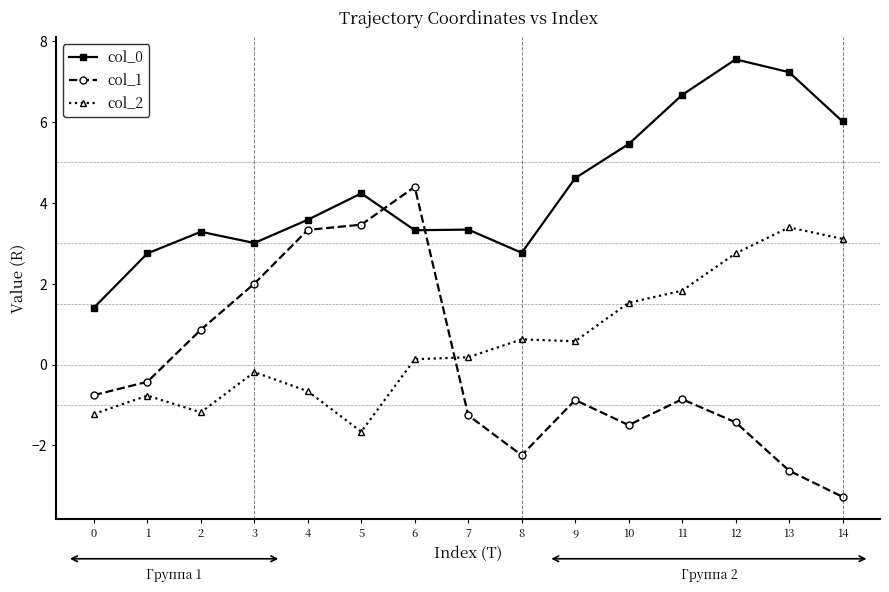

Is it true that col_2 equals 0.6 at 8?

True